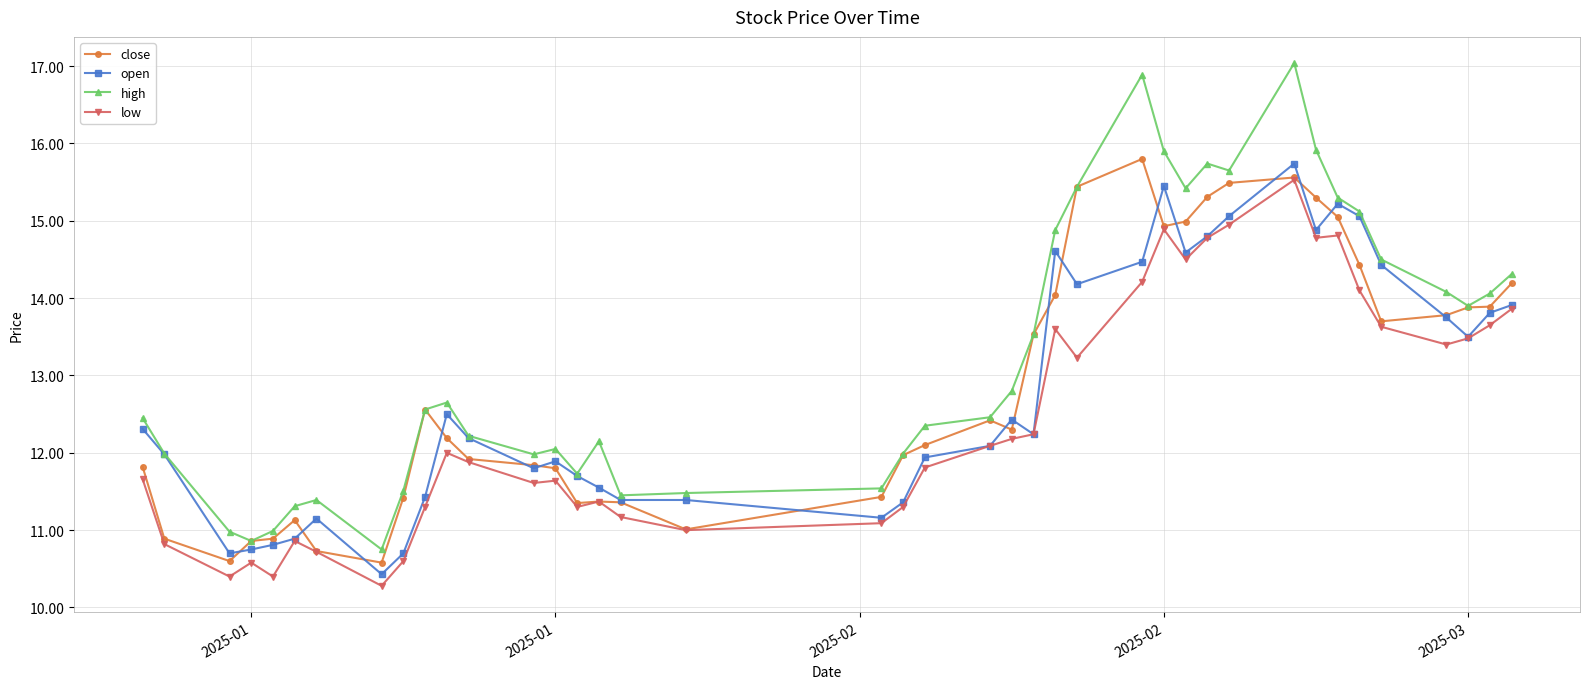

Which series has the largest range (max minus min)?

high